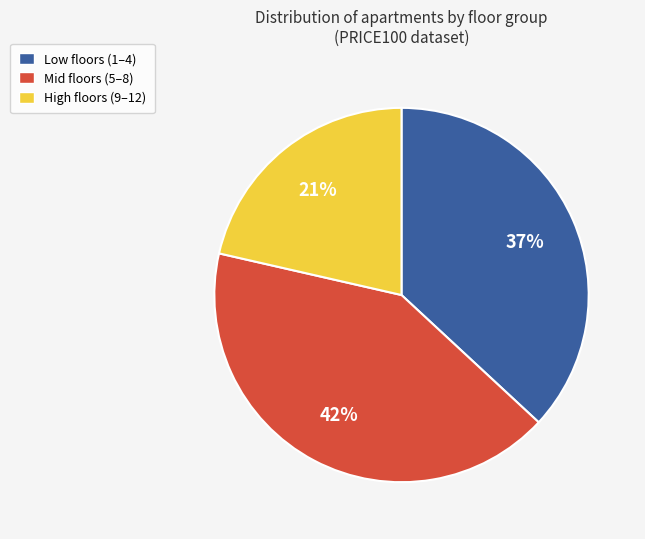

Is there any slice that represents more than half of the pie?

No